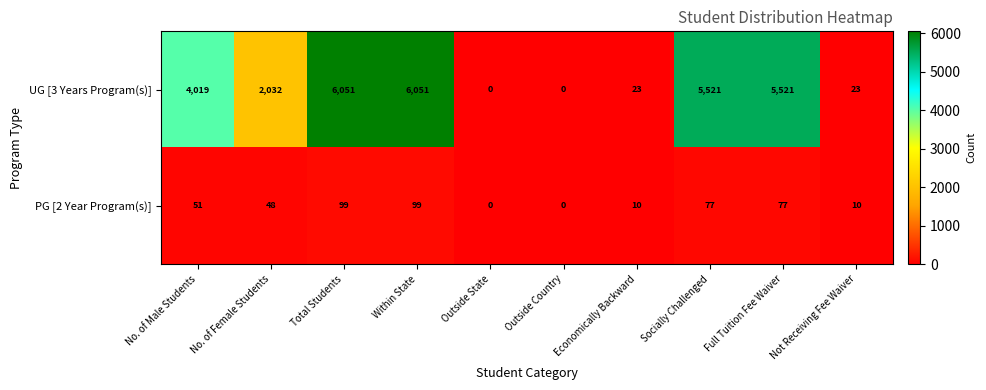

List the series in order of their overall mean, lowest first.

PG [2 Year Program(s)], UG [3 Years Program(s)]